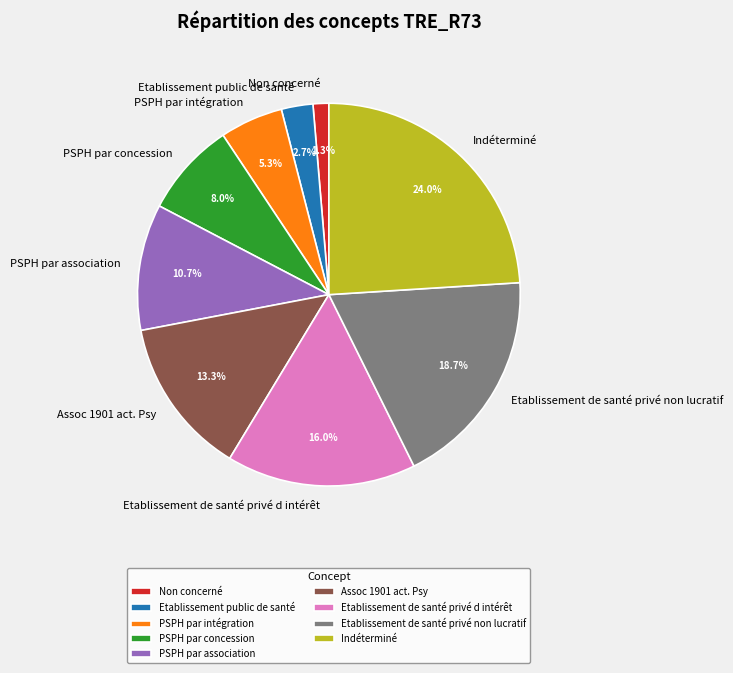

Is it true that PSPH par concession is 19% of the pie?

False